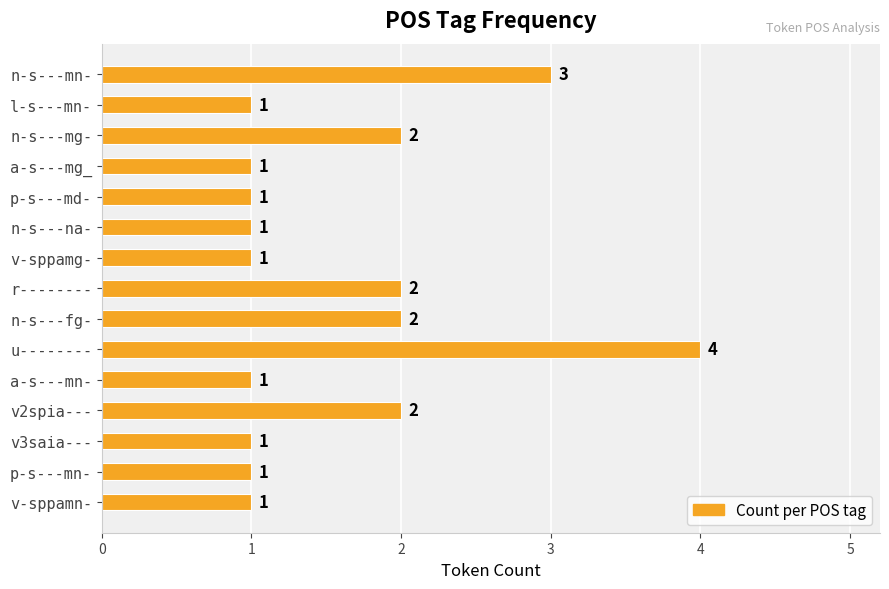

Approximately how many times larger is the value at v-sppamn- compared to r--------?

0.5